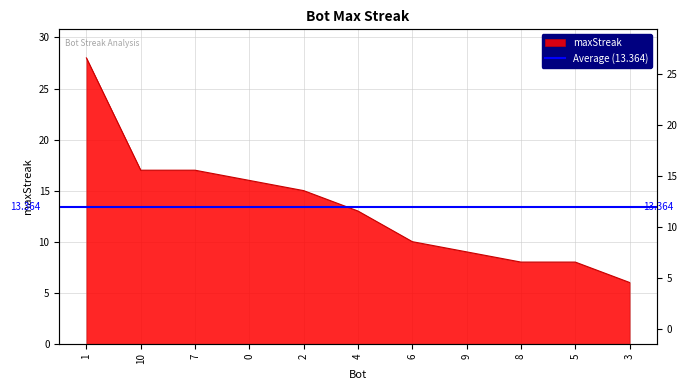

Reading right to left, list all the values displayed in this chart.

3=6	5=8	8=8	9=9	6=10	4=13	2=15	0=16	7=17	10=17	1=28